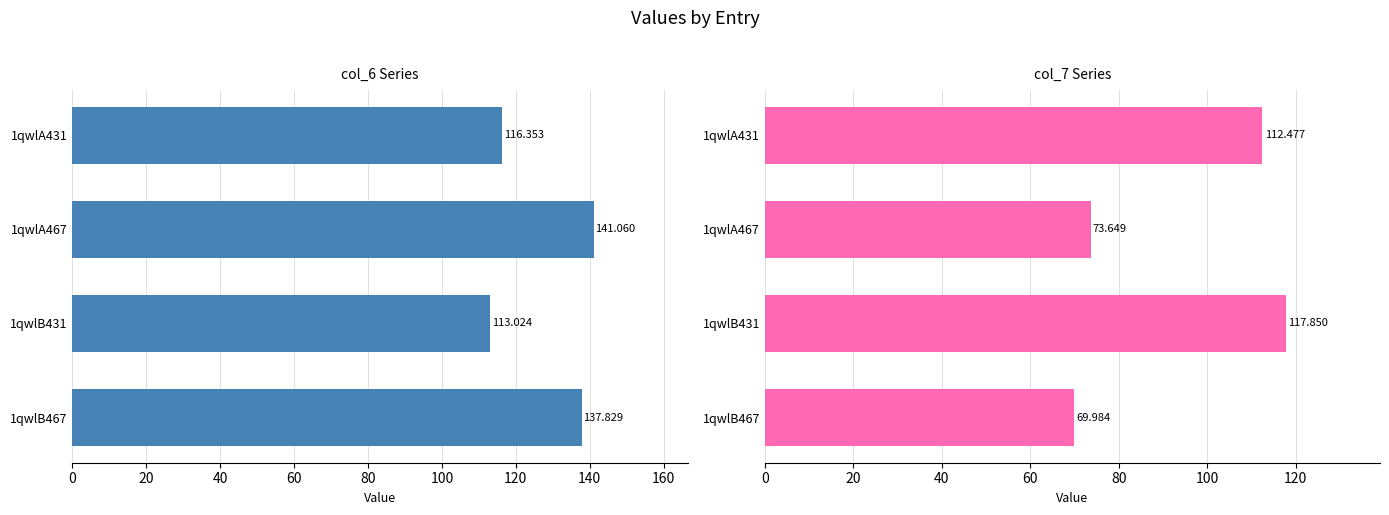

Rank the series by their average value, from highest to lowest.

col_6, col_7